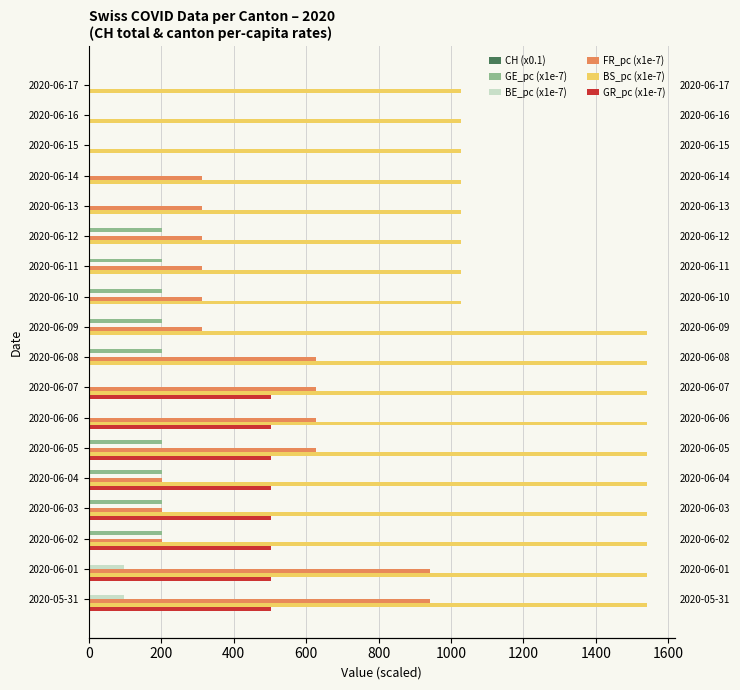

Does the chart contain any negative values?

No